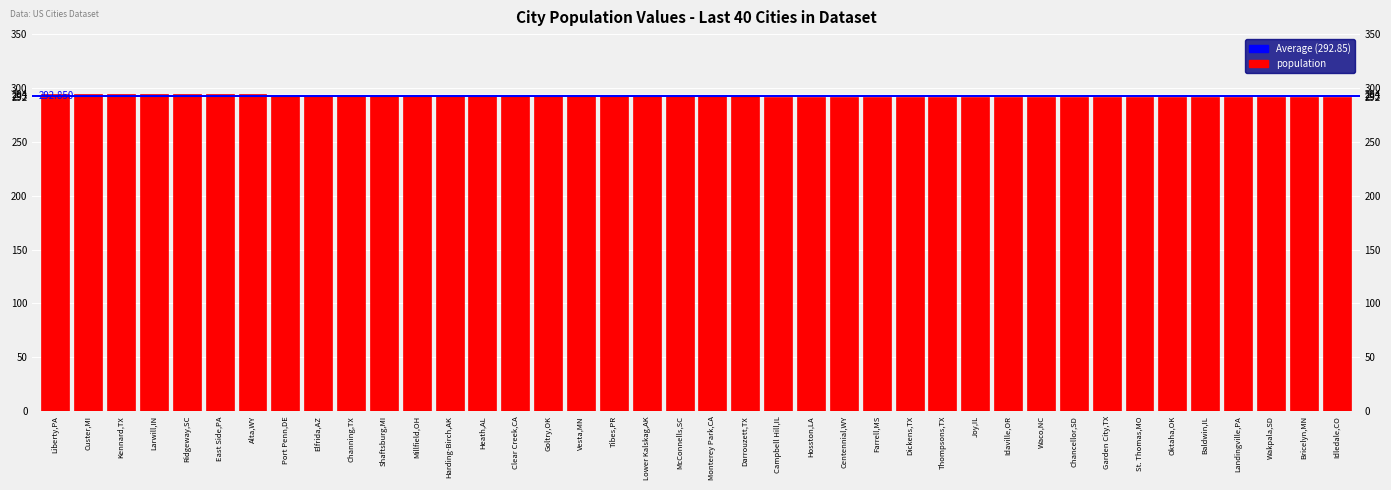

Is it true that the value at Alta,WY is 294?

True